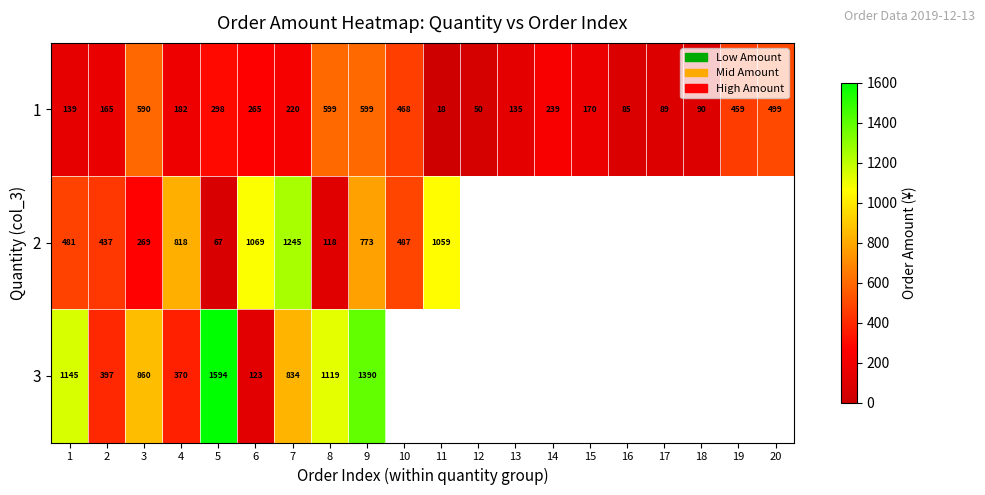

What is the difference between the highest and lowest values at 3?

591